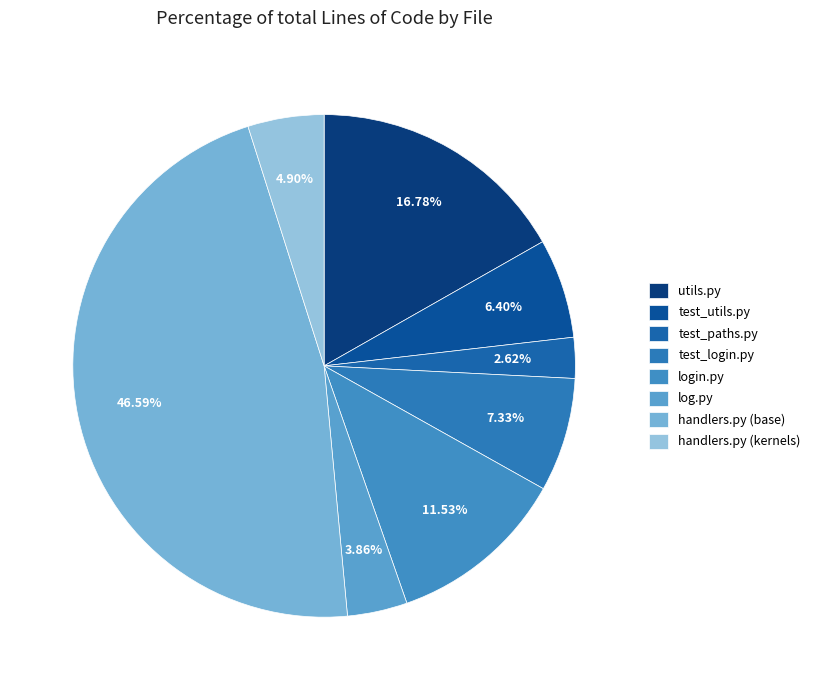

What percentage is the handlers.py (kernels) slice, to the nearest percent?

5%